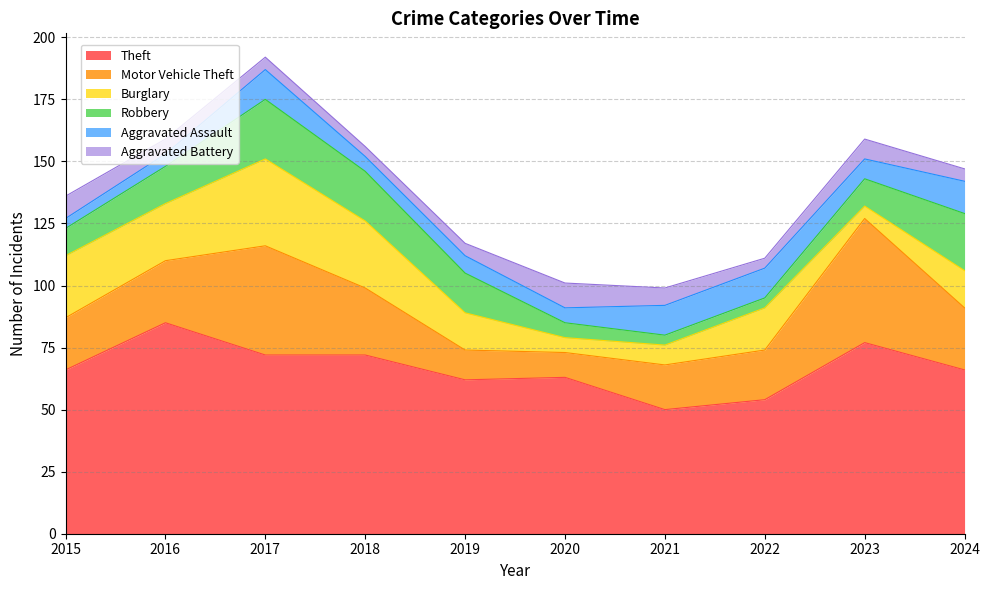

What is the minimum value shown in the chart?

4